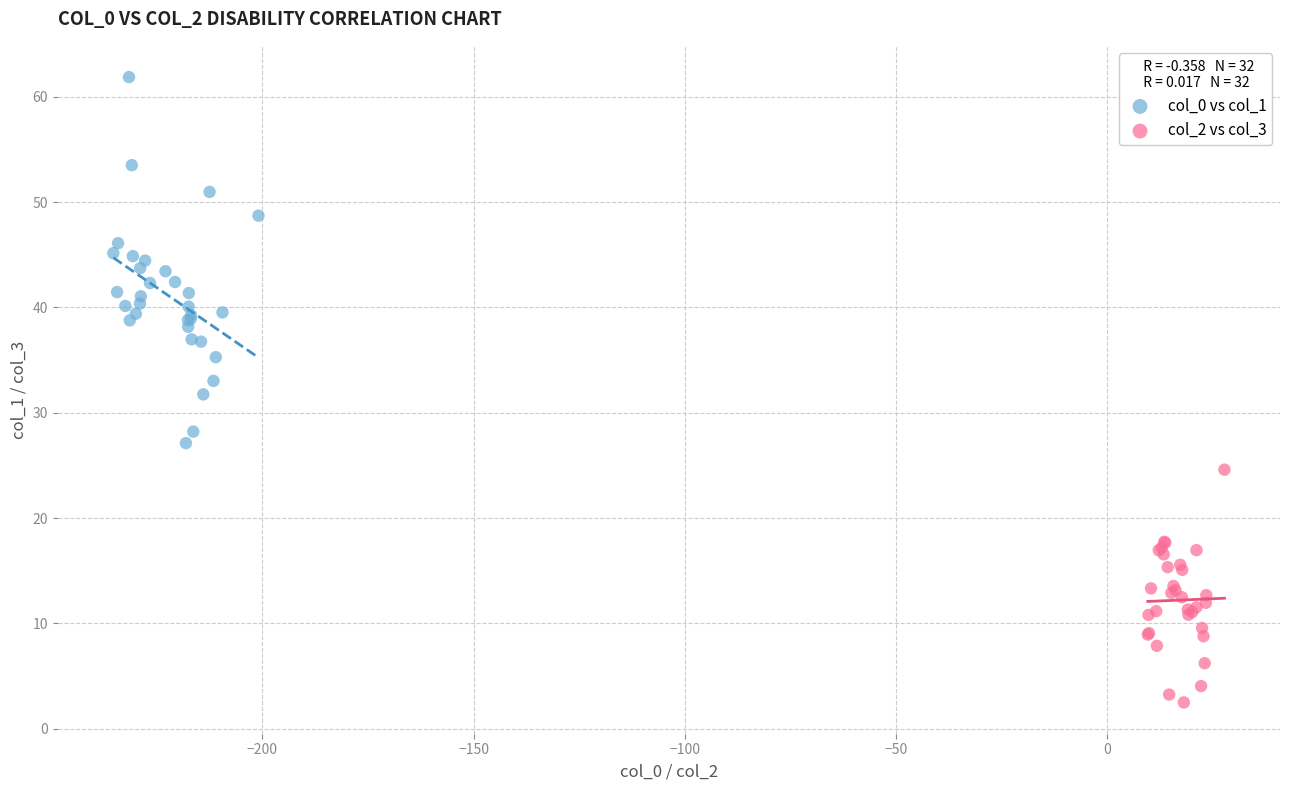

Which series contains the lowest Y value?

col_2 vs col_3